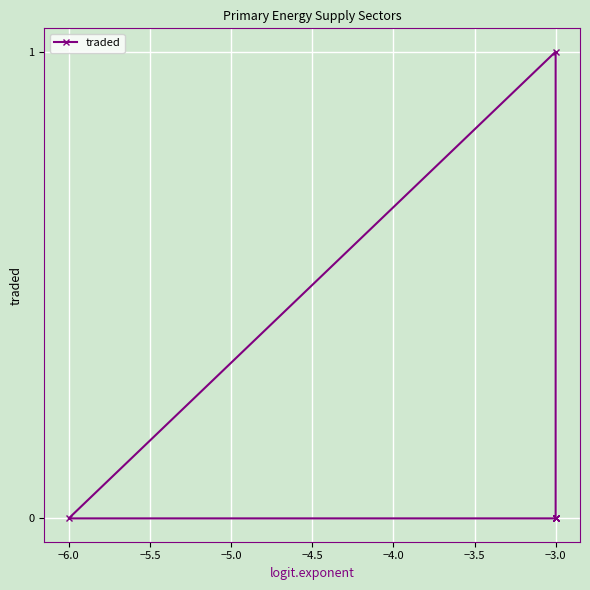

The chart shows a value of 0 at −3.0. True or false?

True